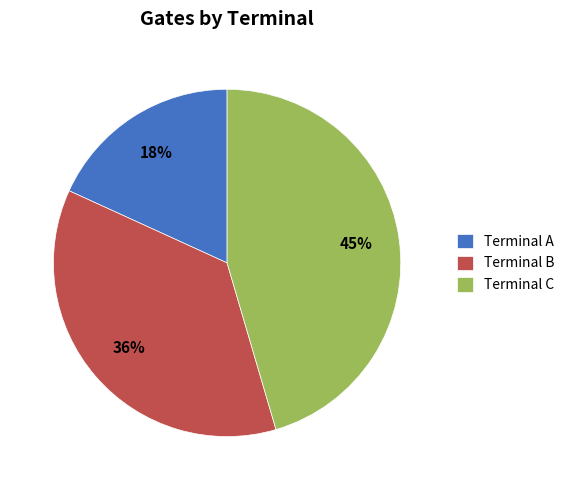

To the nearest percent, what percentage of the pie is Terminal A?

18%